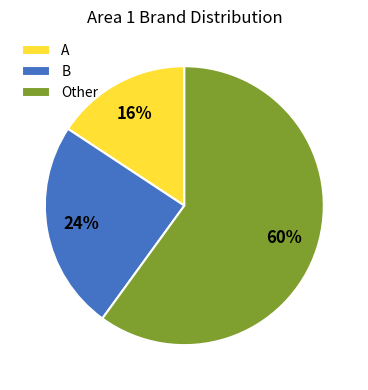

The Other slice represents 60% of the pie. True or false?

True